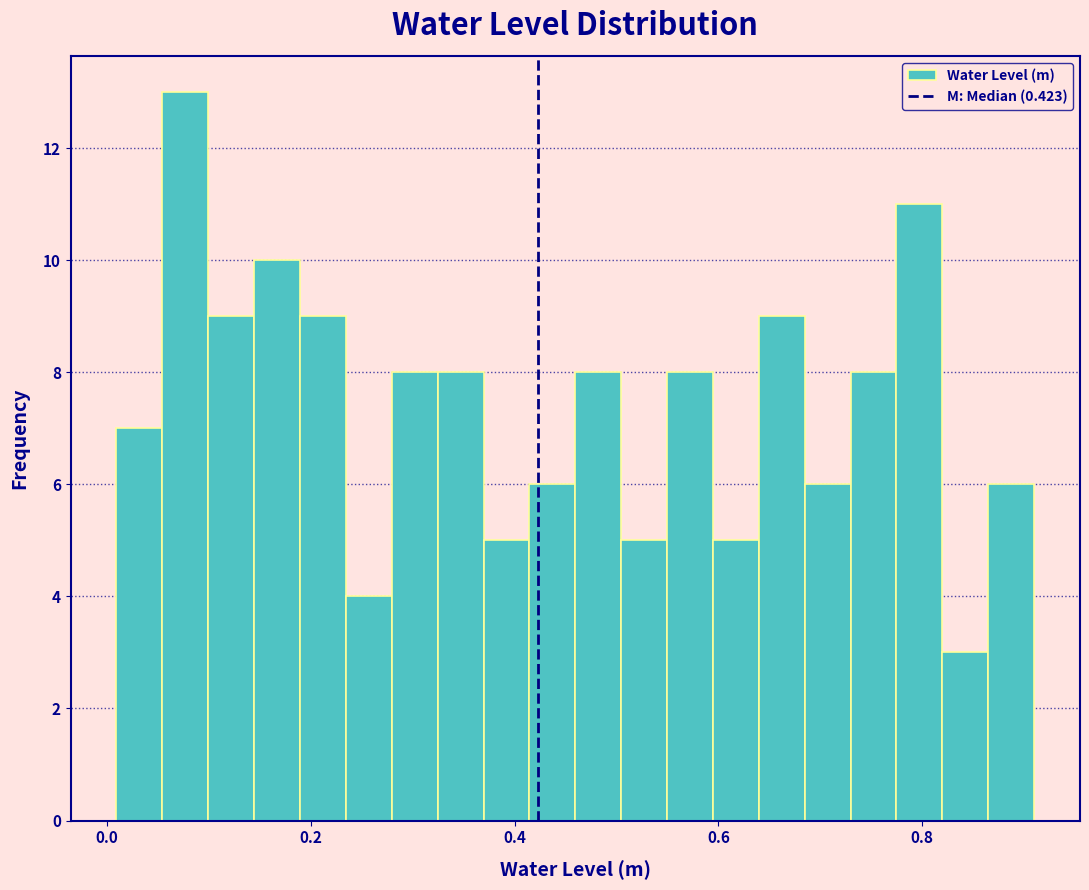

Around what value on the x-axis is the tallest bar? Give the approximate position of its centre, as read against the axis.

0.08